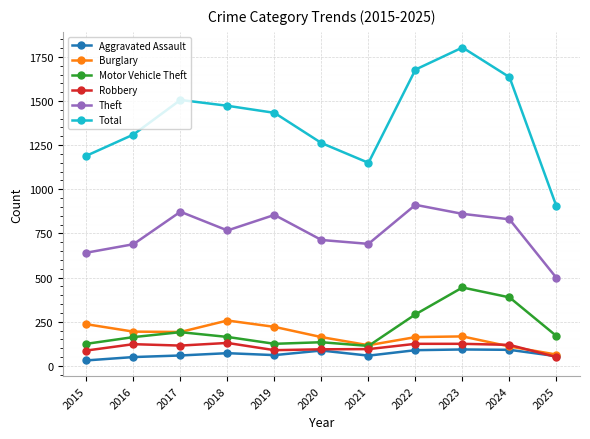

What is the spread (max minus min) of values at 2016?

1260